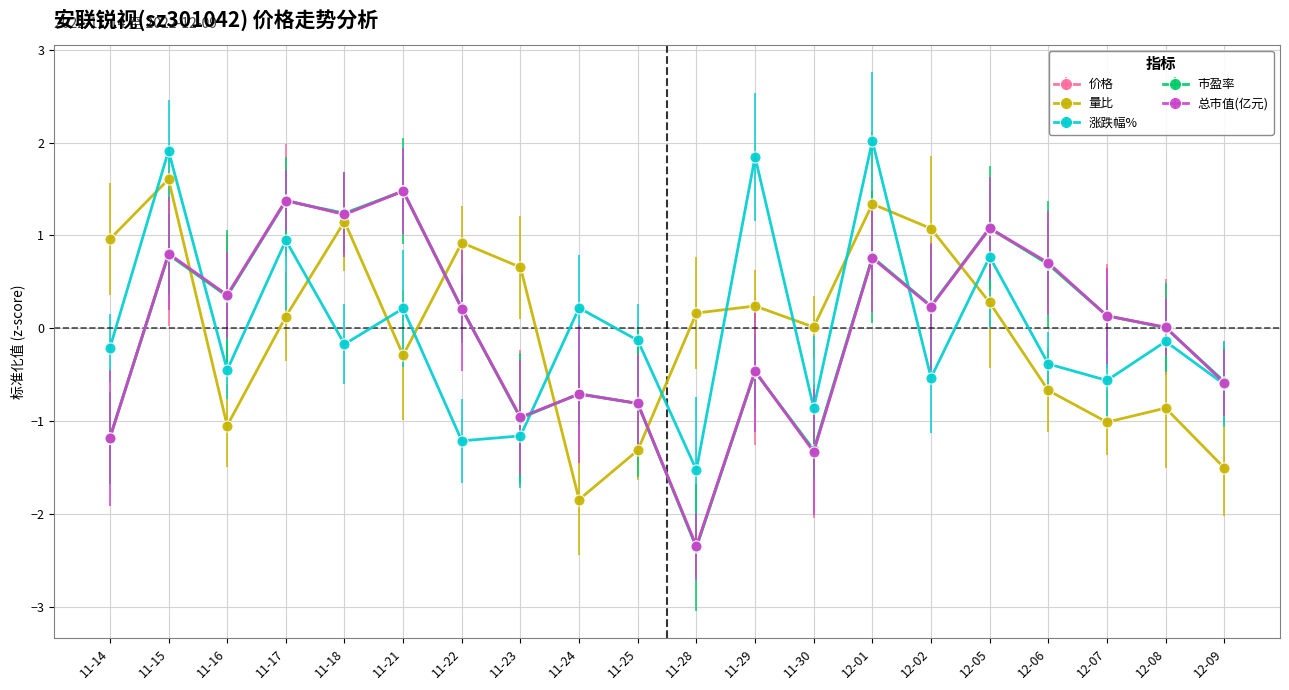

What is the label of the 8th point from the left?

11-23